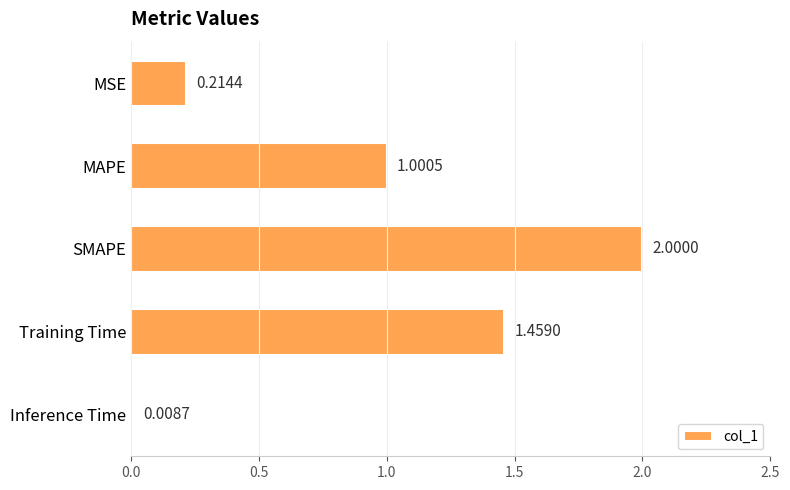

What is the difference between the values at MAPE and Training Time?

0.5